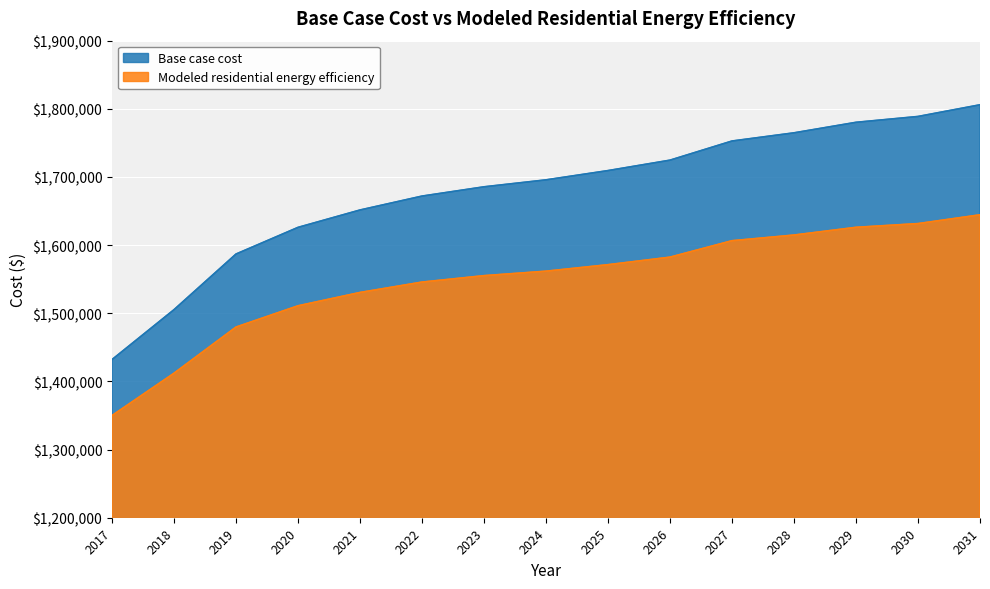

Which series has the largest total across all categories?

Base case cost